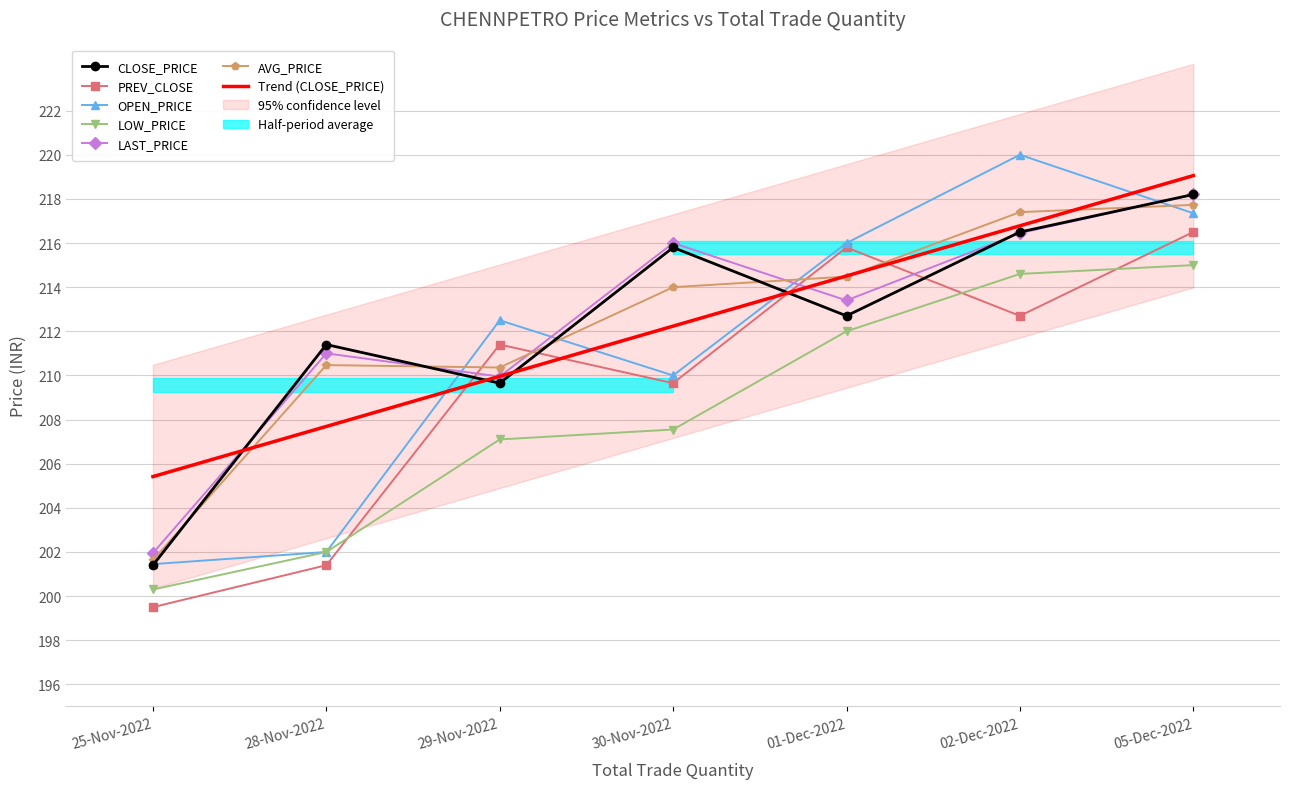

List the labels in order of LAST_PRICE value, smallest first.

25-Nov-2022, 29-Nov-2022, 28-Nov-2022, 01-Dec-2022, 30-Nov-2022, 02-Dec-2022, 05-Dec-2022